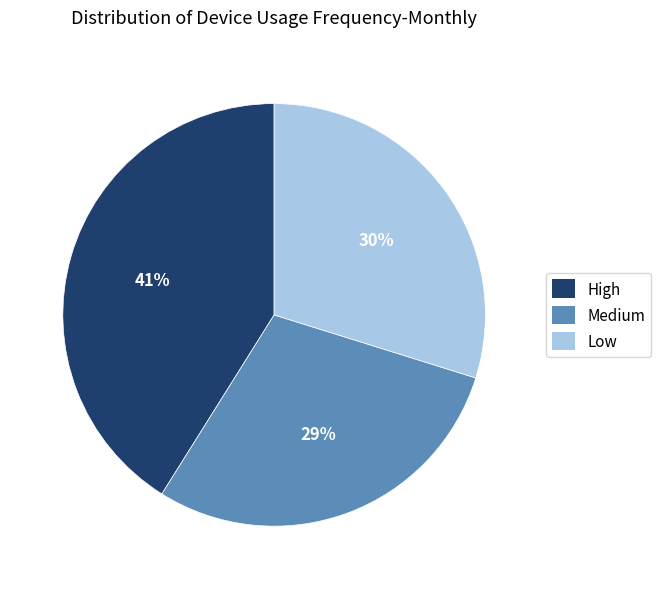

To the nearest percent, what is the average slice percentage?

33%